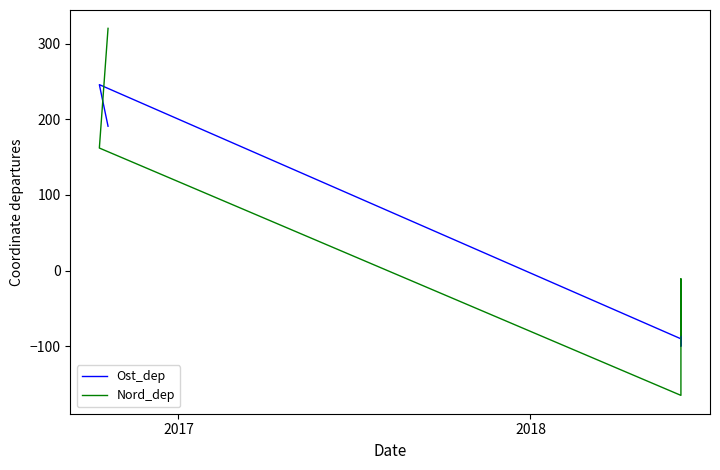

The value of Nord_dep at 2017 is 243.6. True or false?

False